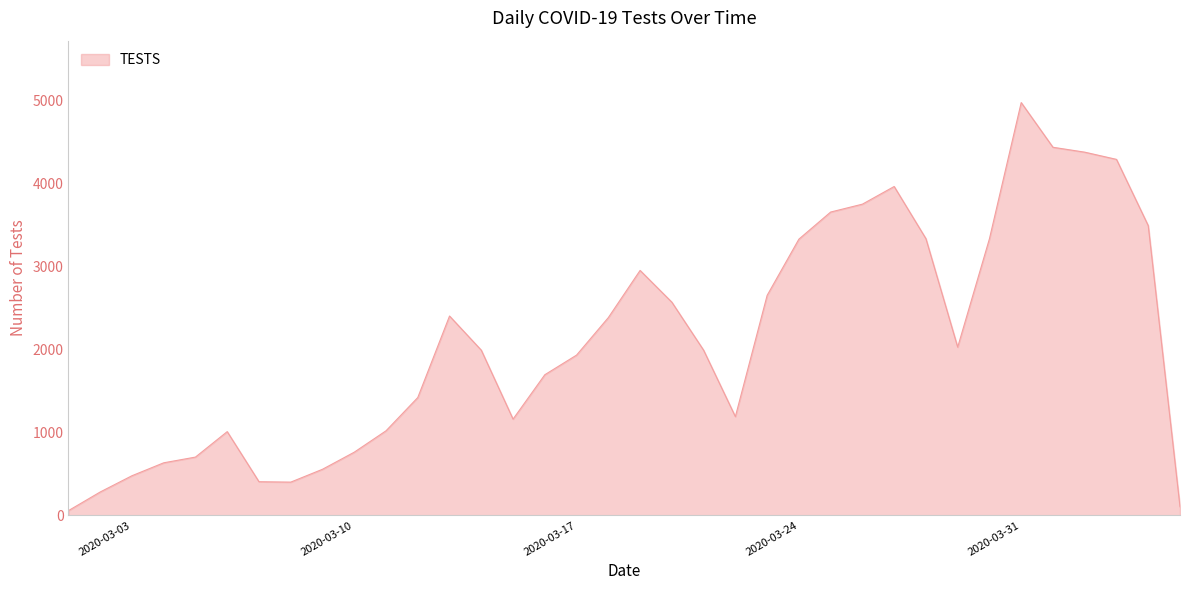

At which label is the value closest to 2516?

2020-03-20